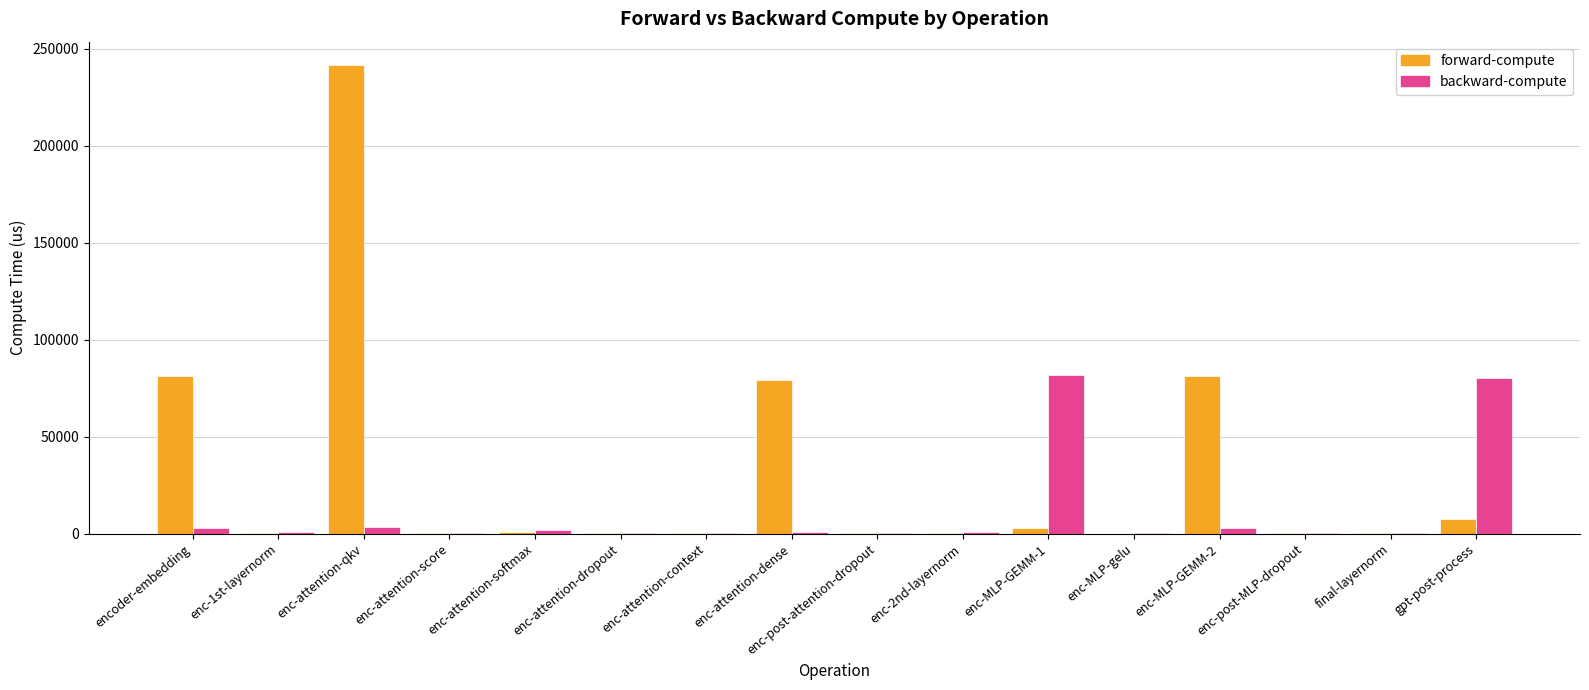

True or false: backward-compute has a value of 700.8 at enc-2nd-layernorm.

True